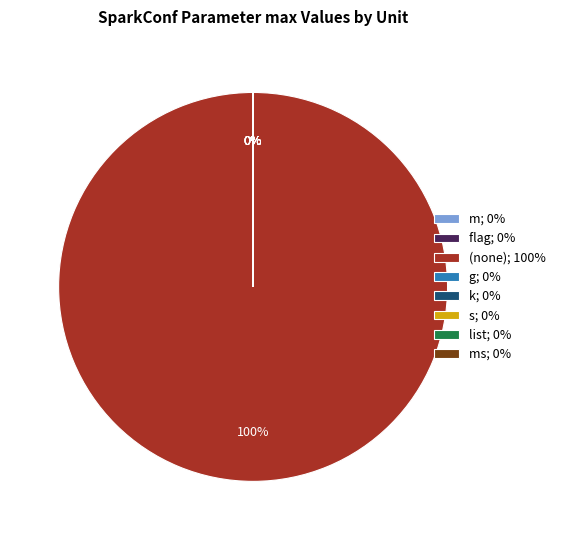

Combined, do  and s account for over 50%?

No